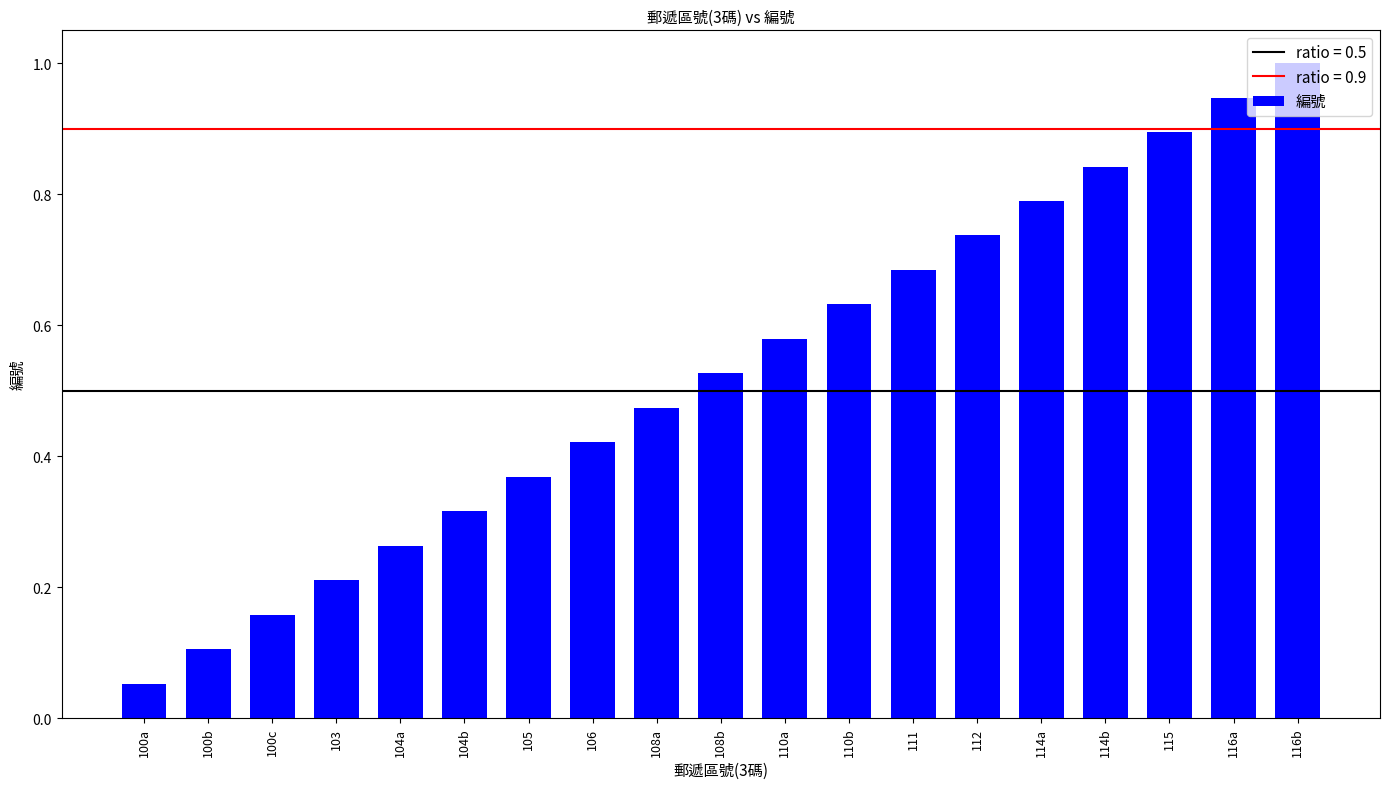

Is it true that the value at 106 is 0.8?

False